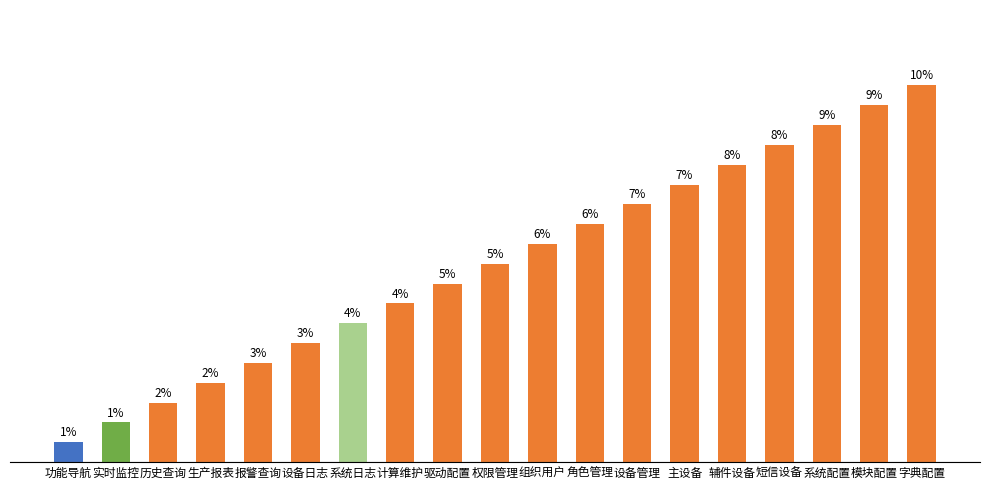

What is the label of the 4th bar from the left?

生产报表